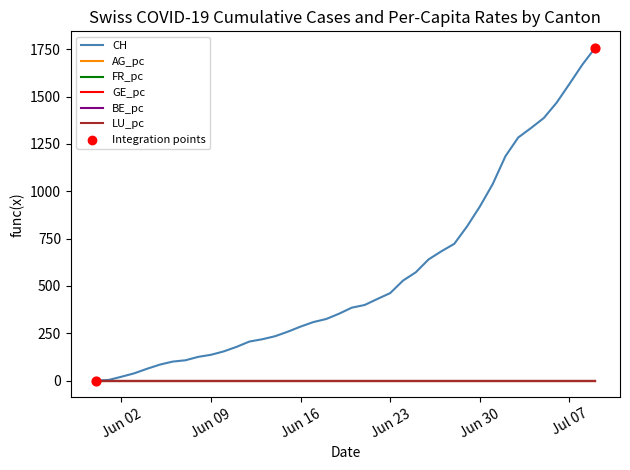

Which series has the widest spread of values?

CH